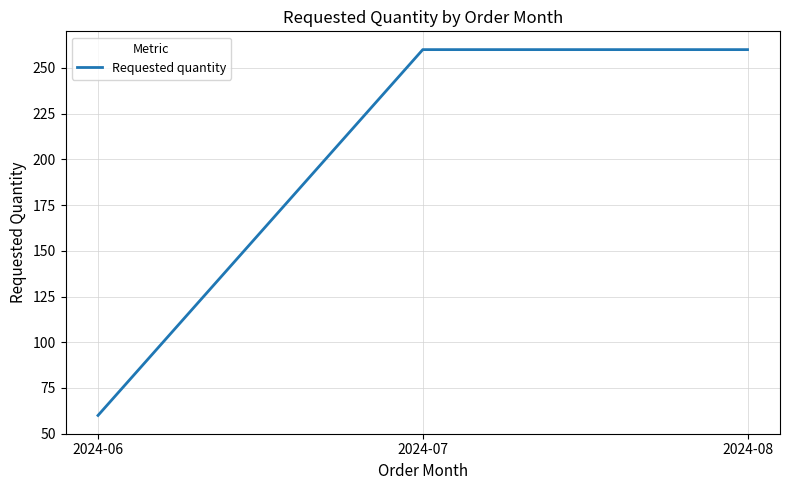

What is the smallest value displayed?

60